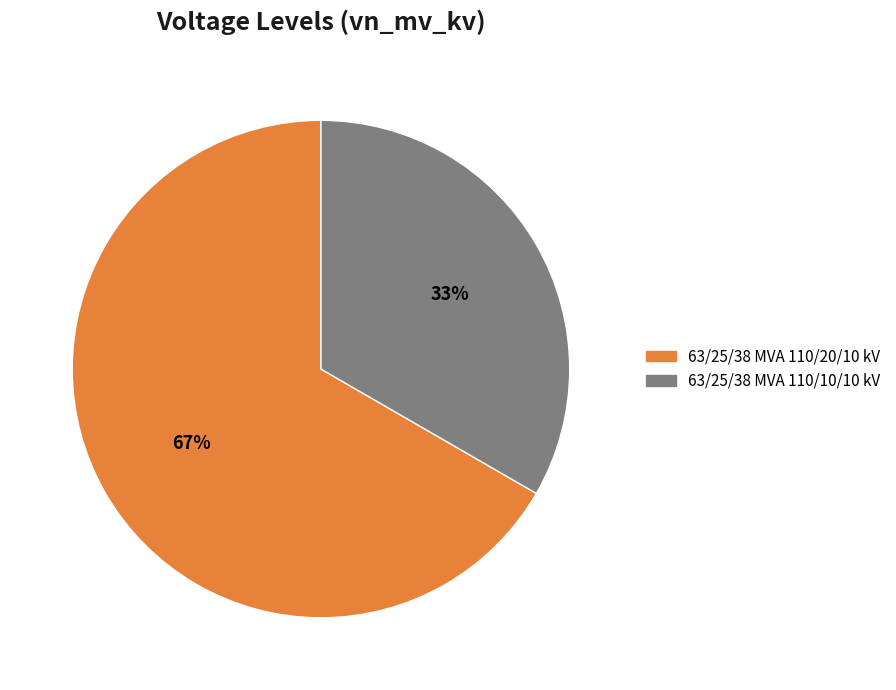

How many segments does this pie chart have?

2